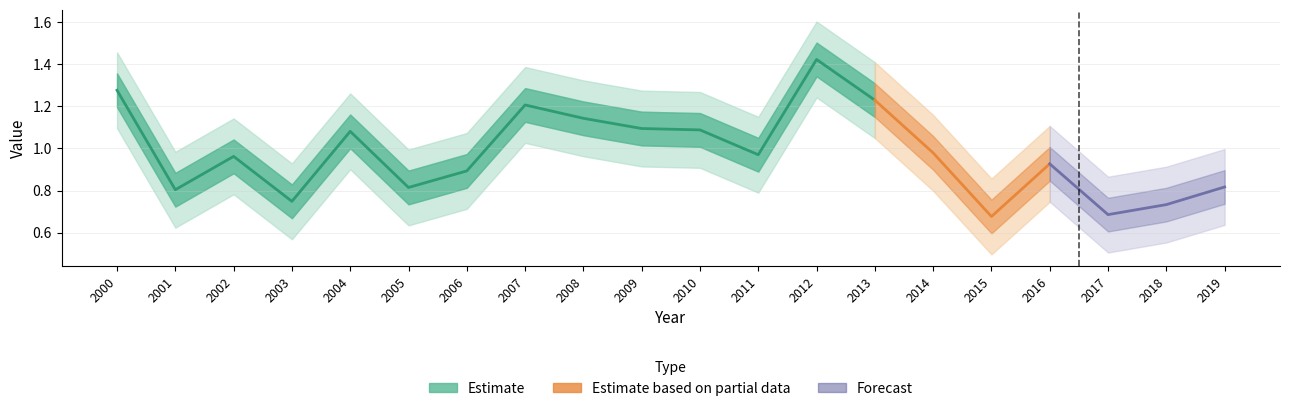

At which category does the chart reach its minimum across all series?

2015